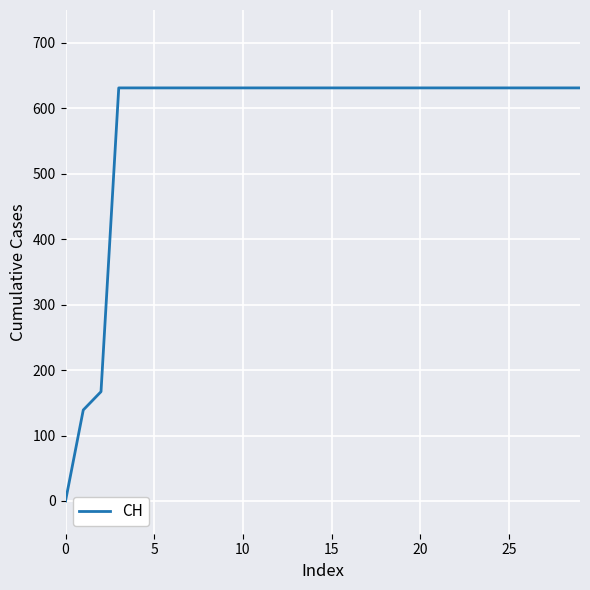

How many lines are shown in the chart?

1